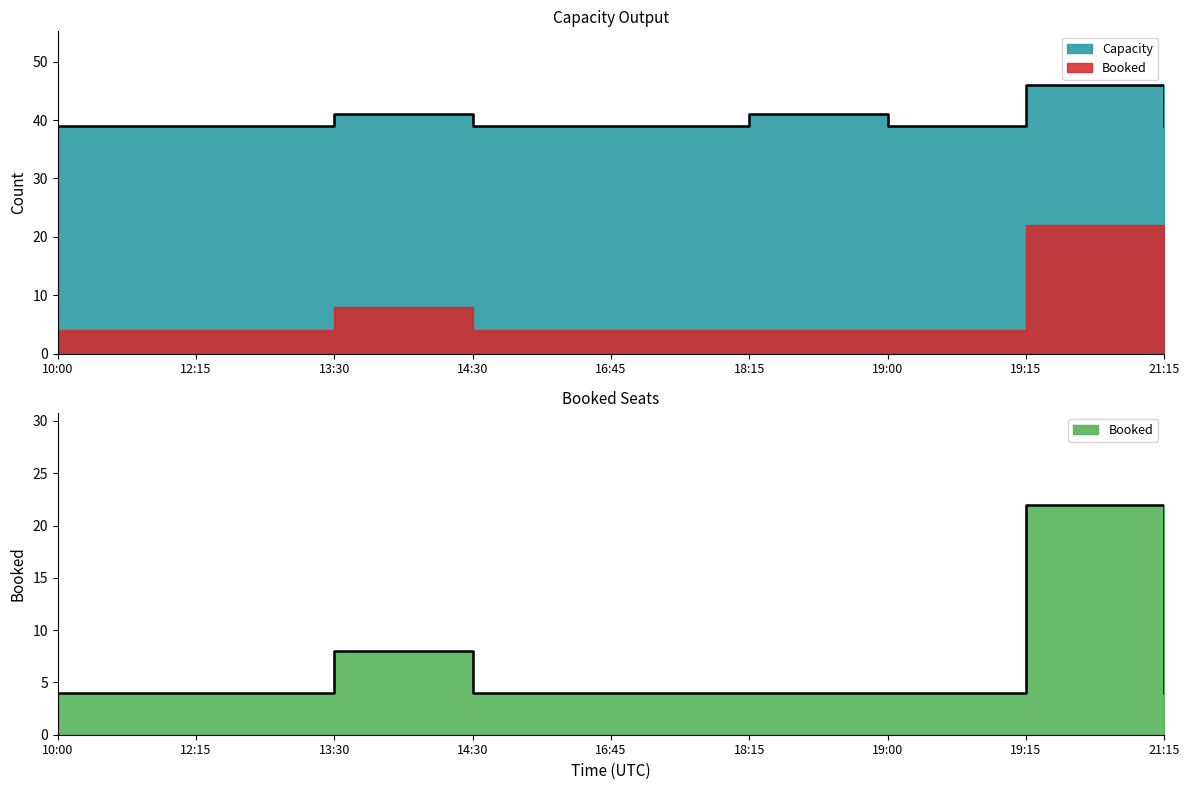

True or false: Capacity has more than 0 points higher than both neighbors.

True